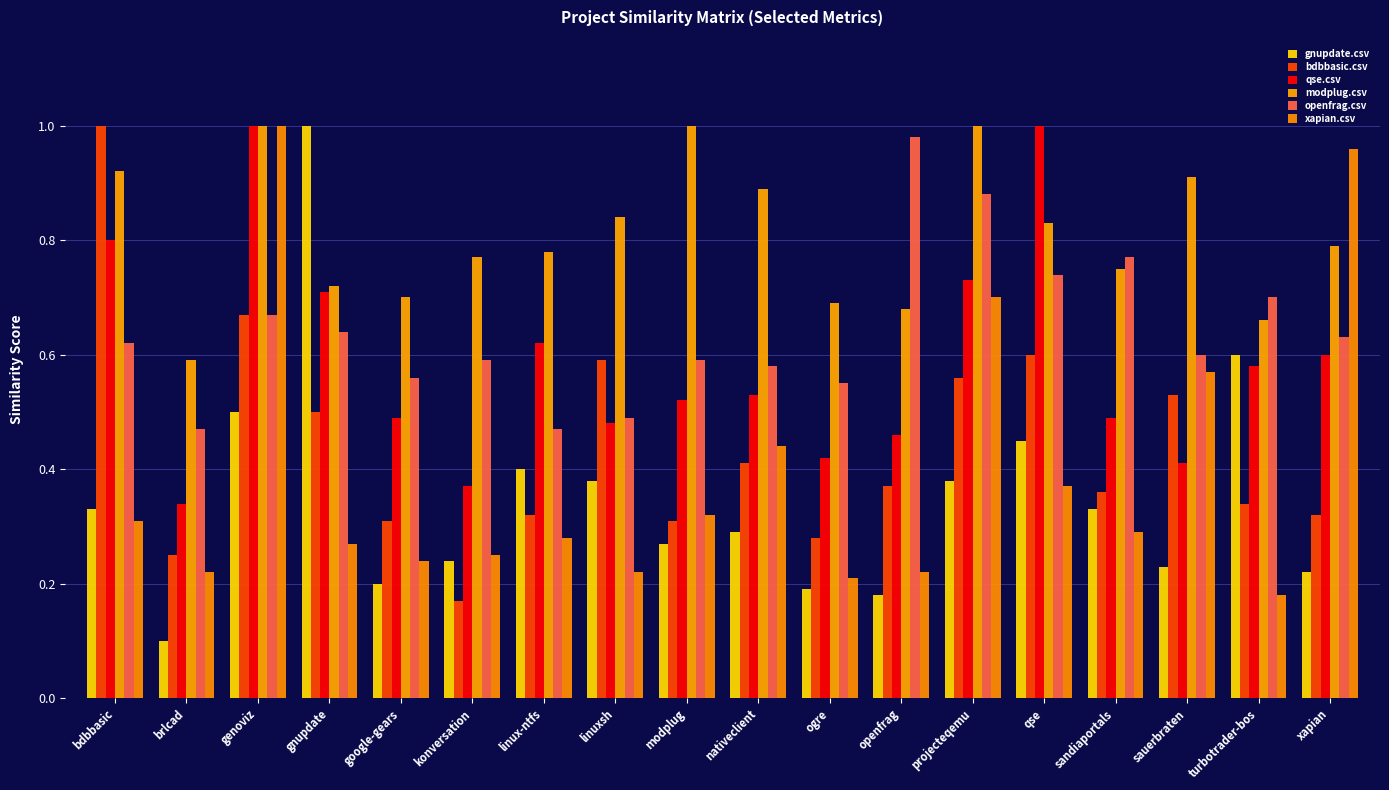

What is the sum of the gnupdate.csv values at konversation and projecteqemu?

0.6